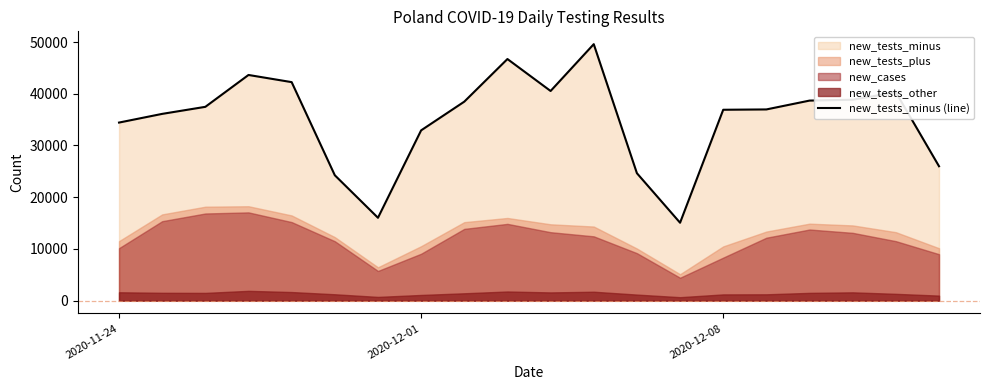

Where is new_tests_minus (line) nearest to the value 32321?

2020-12-01